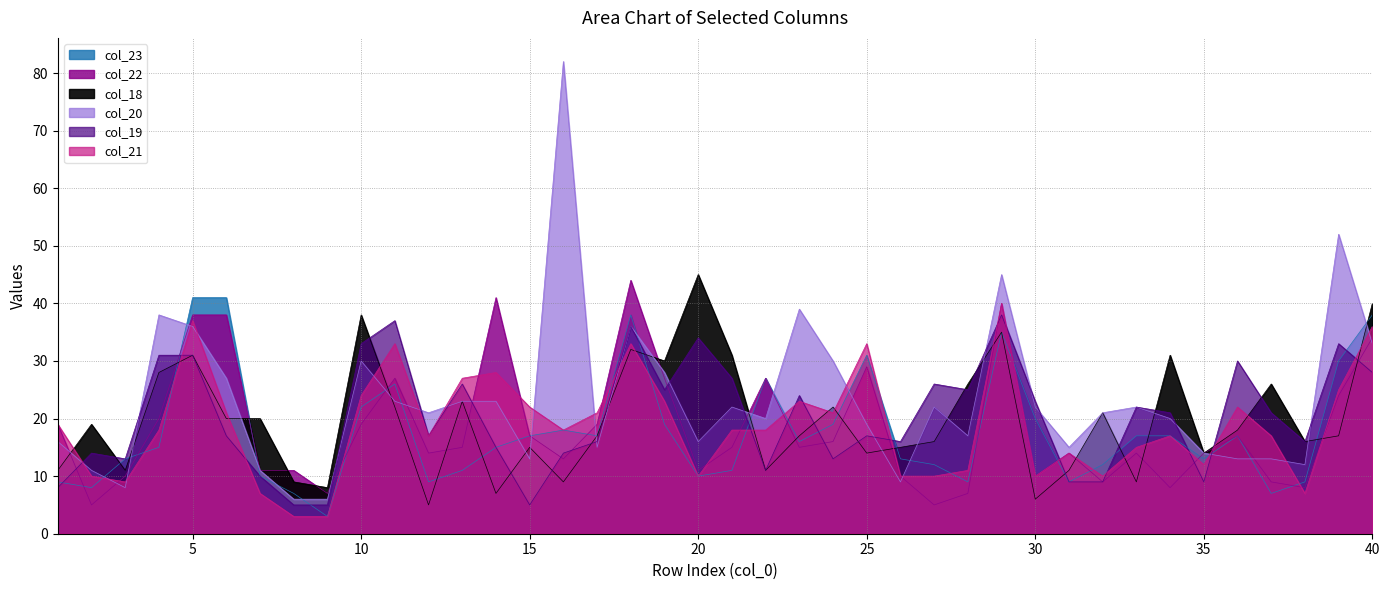

At how many categories does at least one series exceed 29?

19